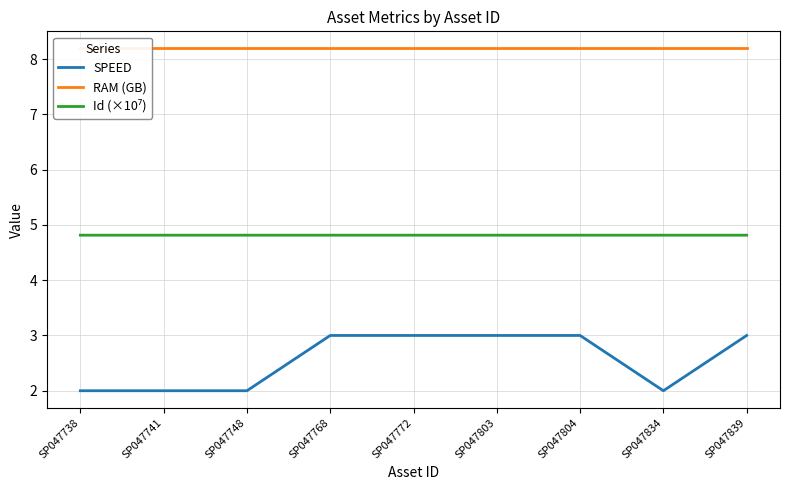

True or false: Id (×10⁷) and SPEED cross at least once.

False